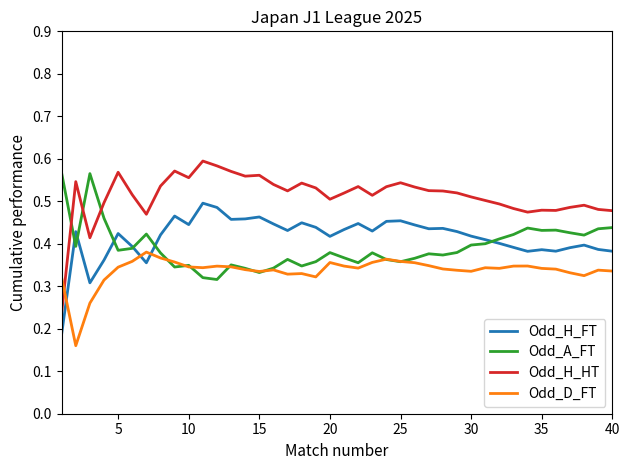

Which series has the largest total across all categories?

Odd_H_HT